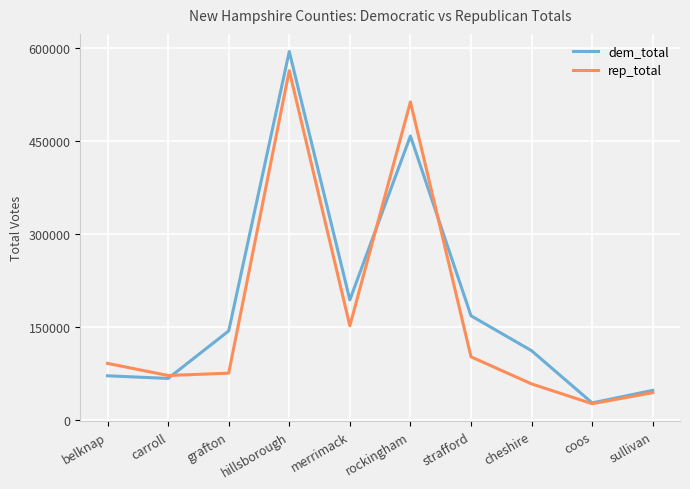

What position from the right is rockingham?

5